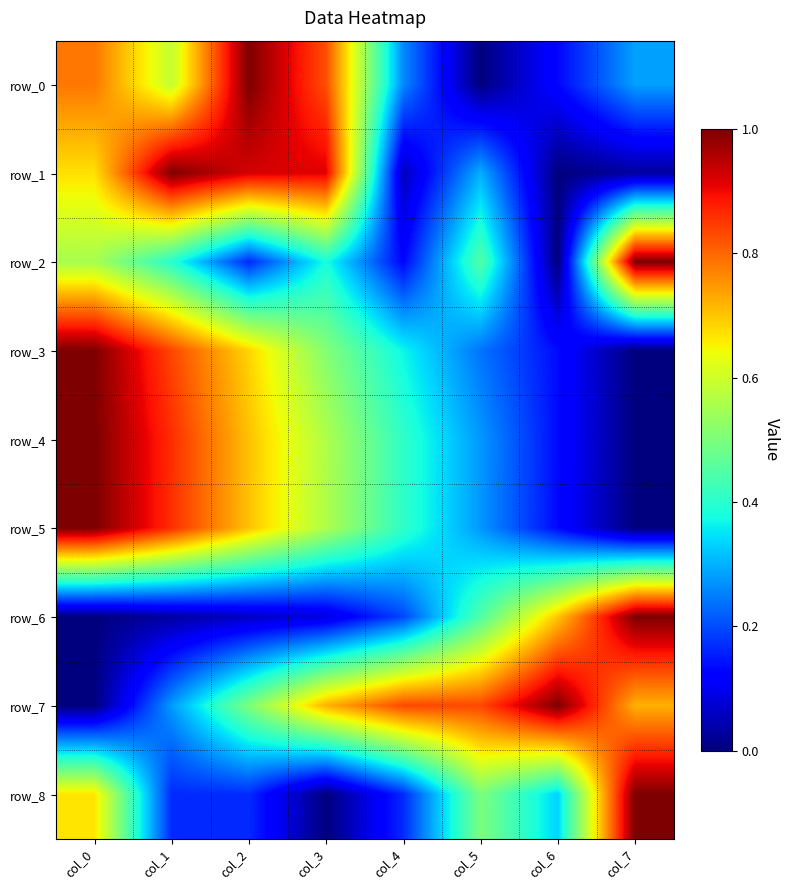

Which category has the lowest value in the row_8 series?

col_3